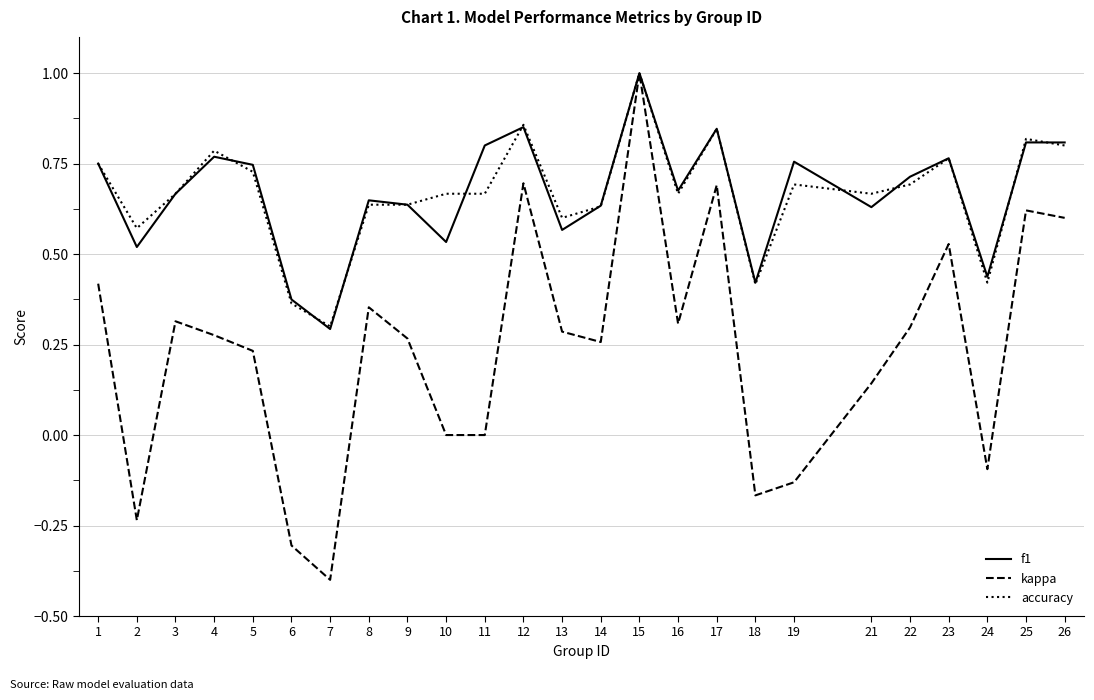

True or false: f1 has a value of 1.1 at 22.

False